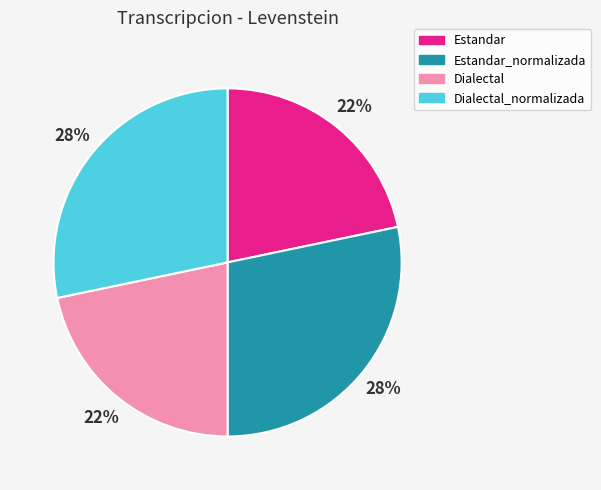

To the nearest percent, what is the average slice percentage?

25%